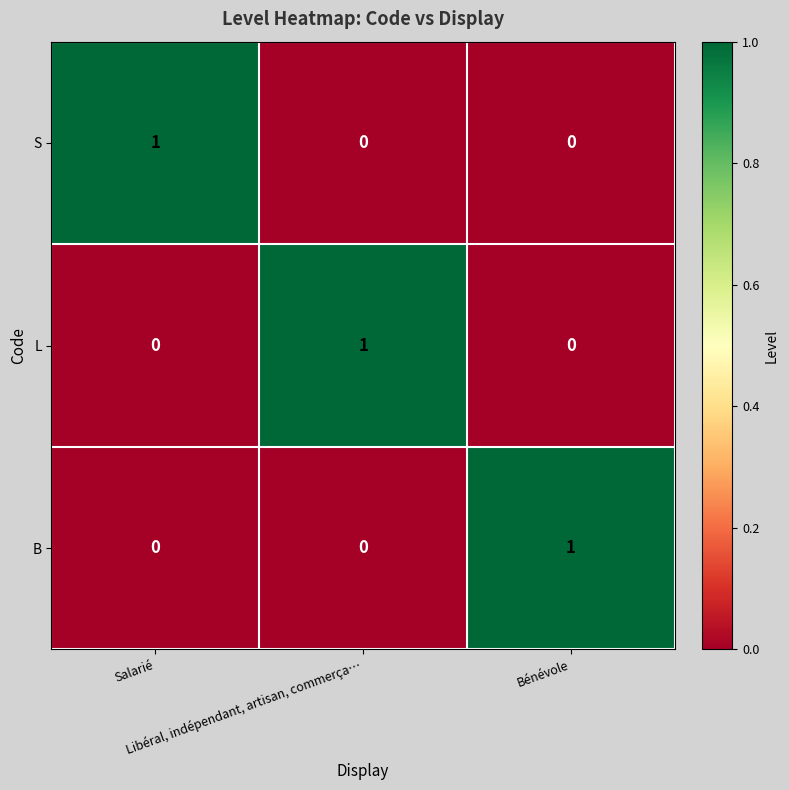

At how many categories does at least one series exceed 0?

3